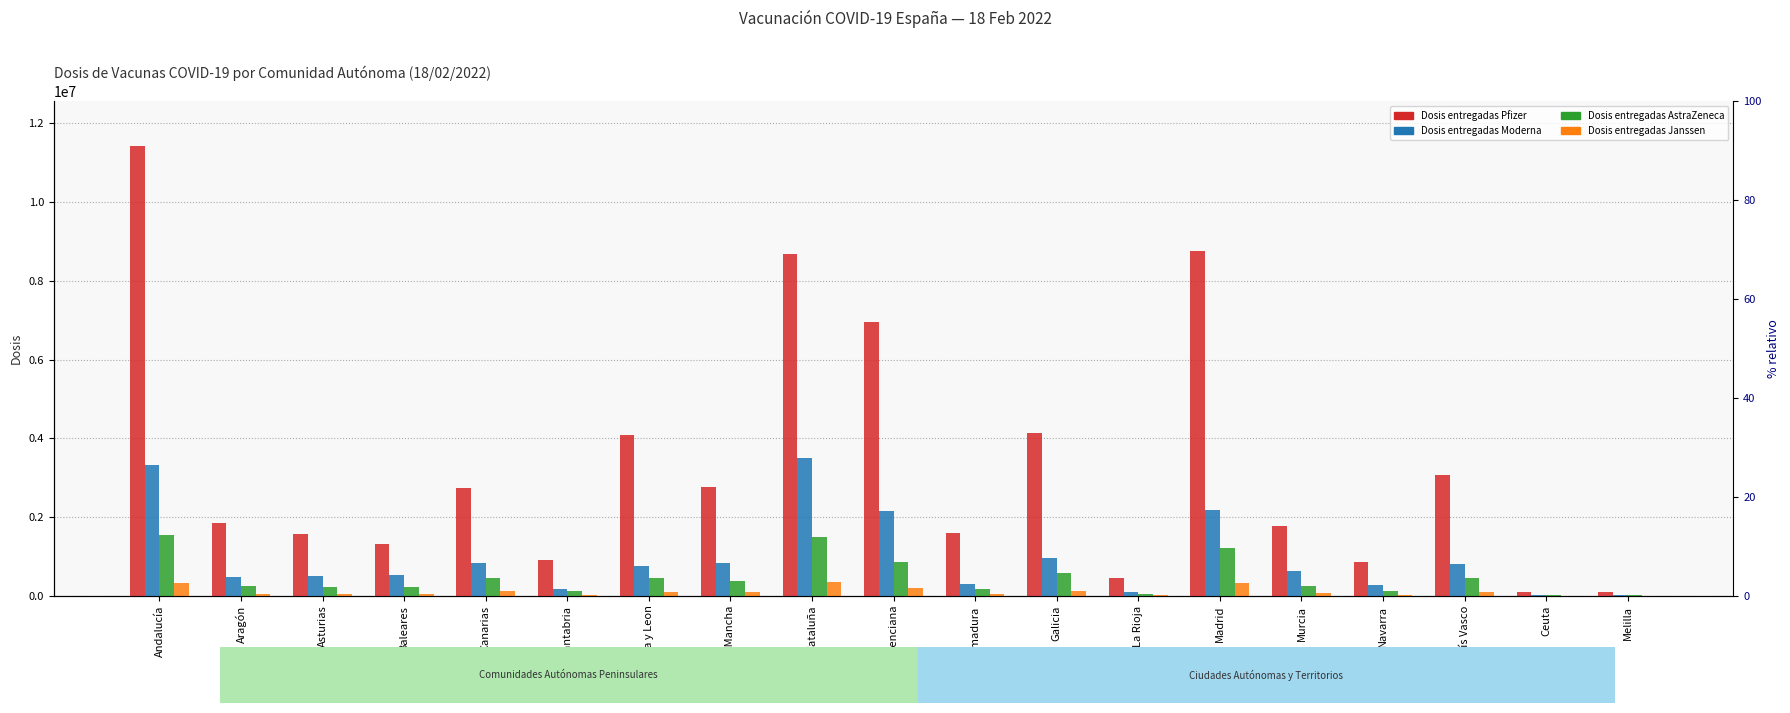

At which category does the chart reach its peak across all series?

Andalucía